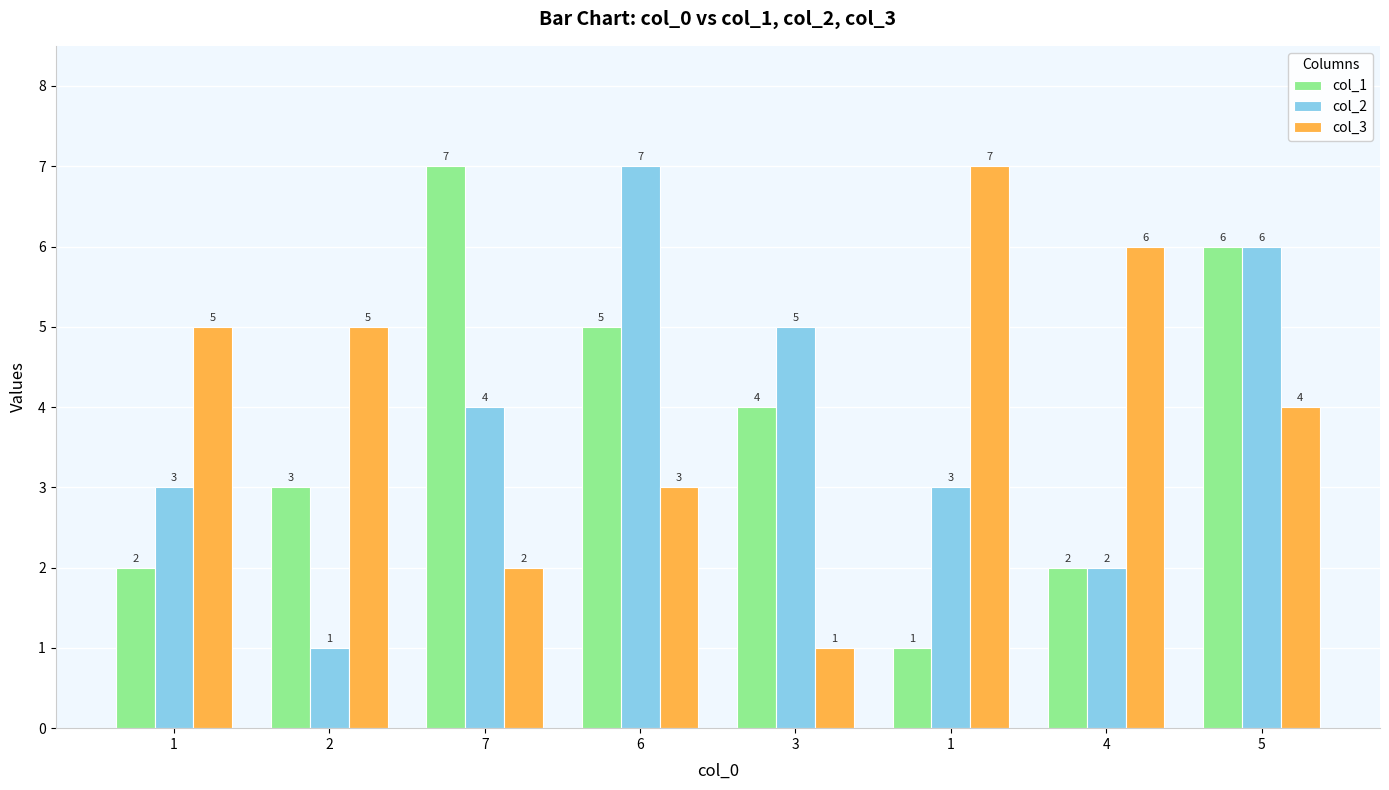

What is the sum of the col_3 values at 6 and 1?

10